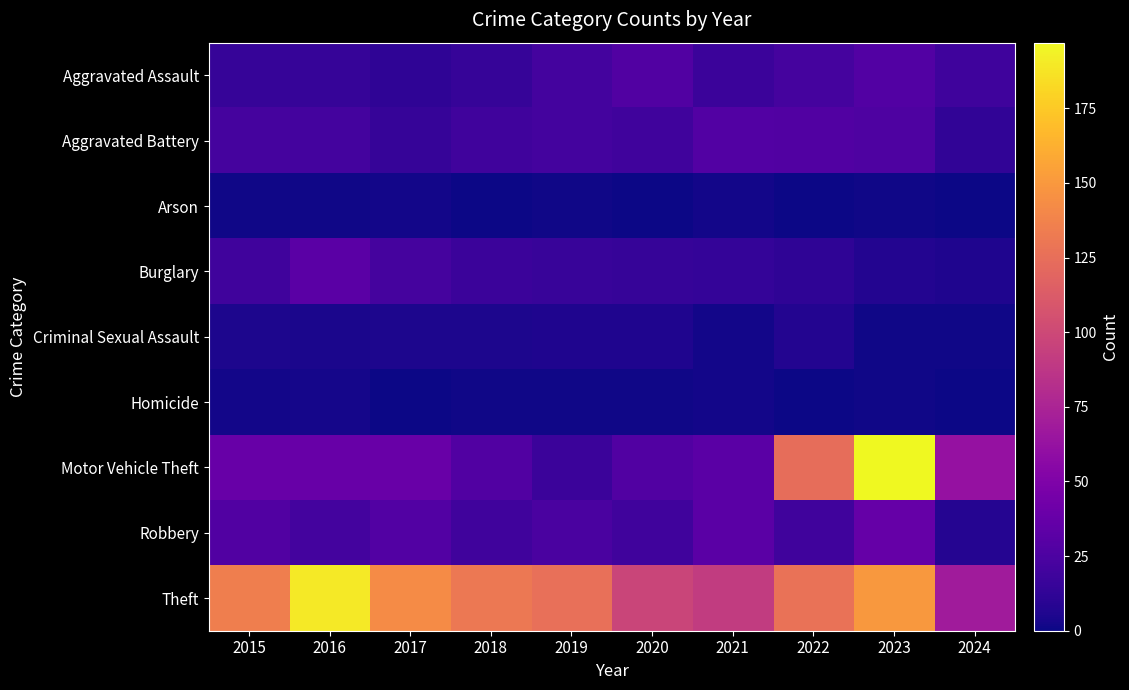

At how many categories does at least one series exceed 174?

2